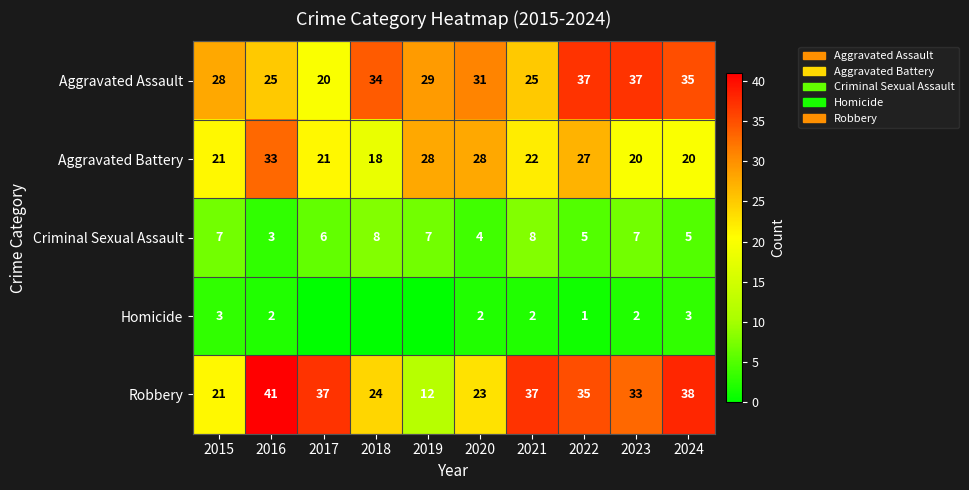

Is the value of Aggravated Assault at 2015 greater than the value of Criminal Sexual Assault at 2016?

Yes